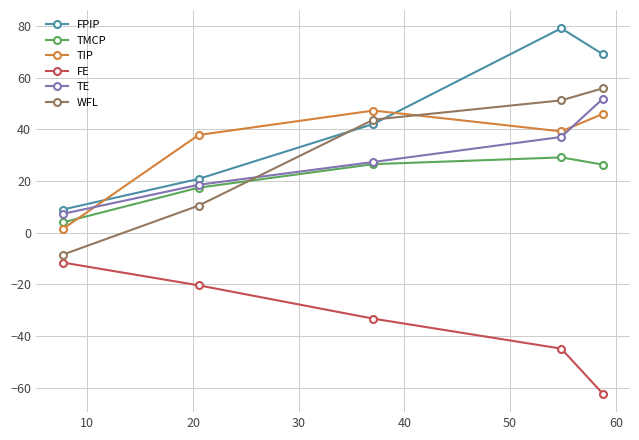

True or false: TMCP and FE intersect in this chart.

False